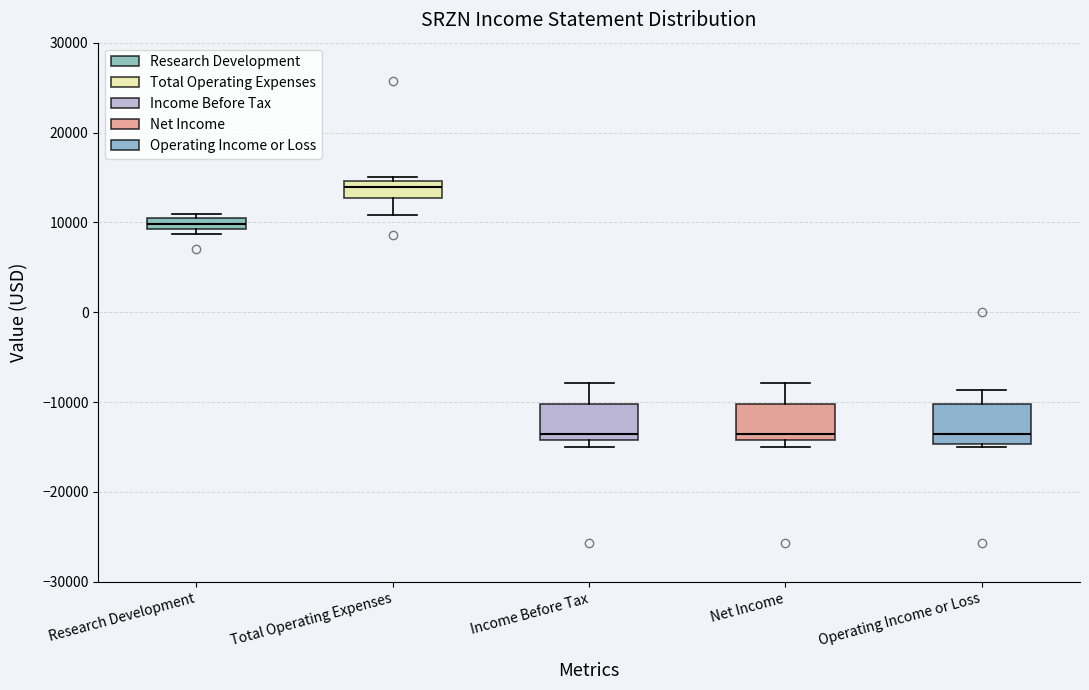

Which box has the highest median line?

Total Operating Expenses